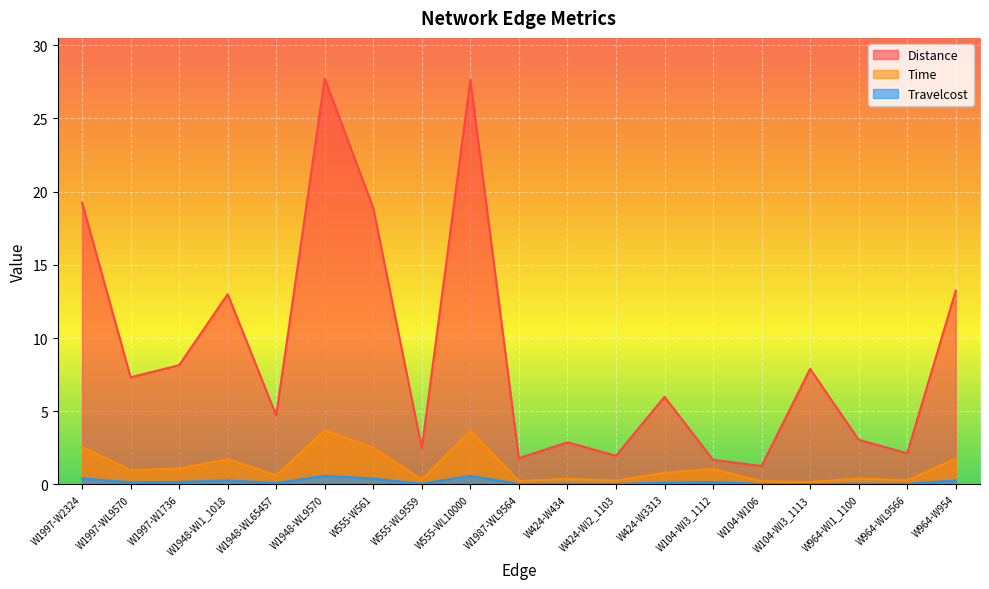

At which label is Travelcost closest to 0?

W104-WI3_1113